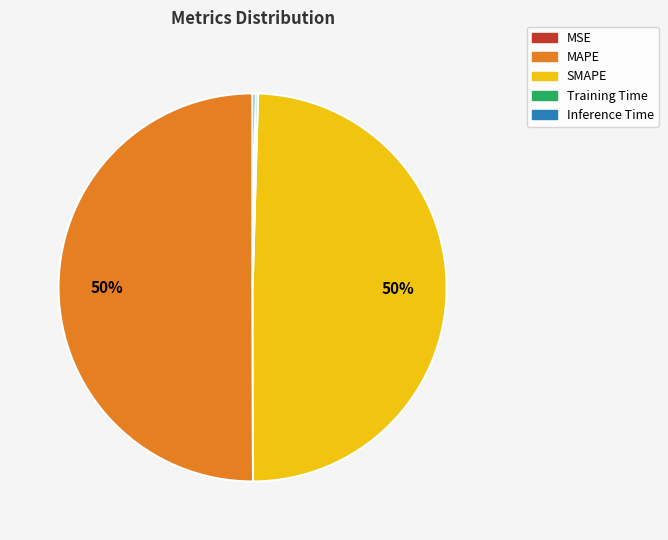

To the nearest percent, what is the difference between the largest and smallest slice percentages?

50%